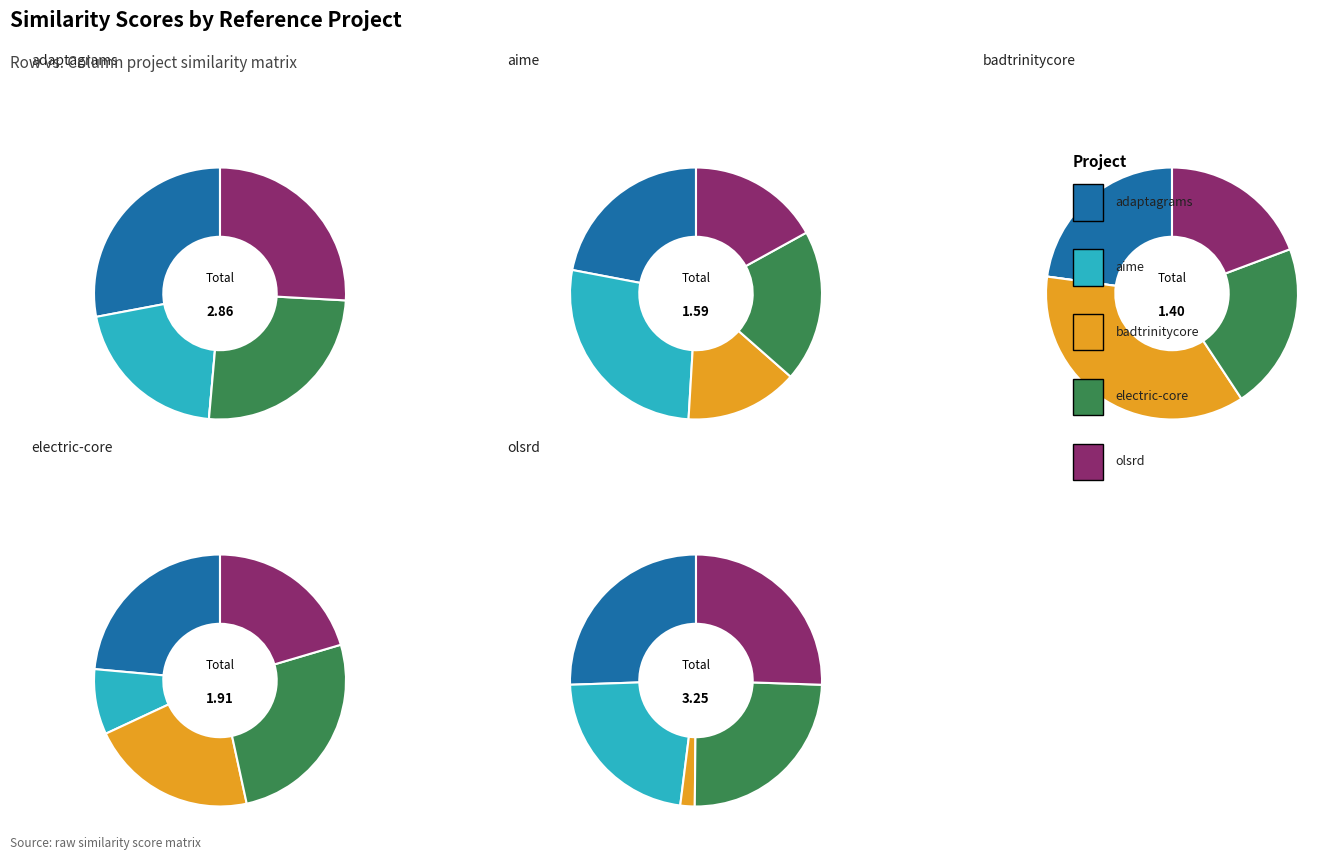

What percentage is the olsrd.csv slice, to the nearest percent?

19%